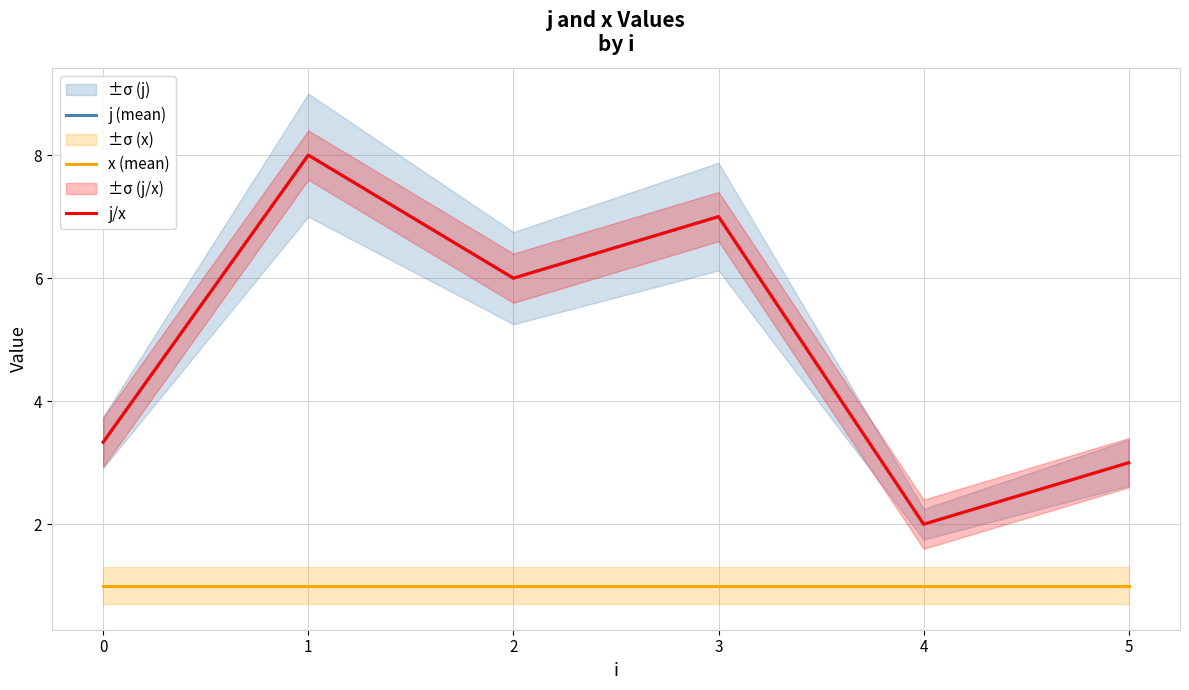

Is it true that x (mean) equals 0.2 at 4?

False